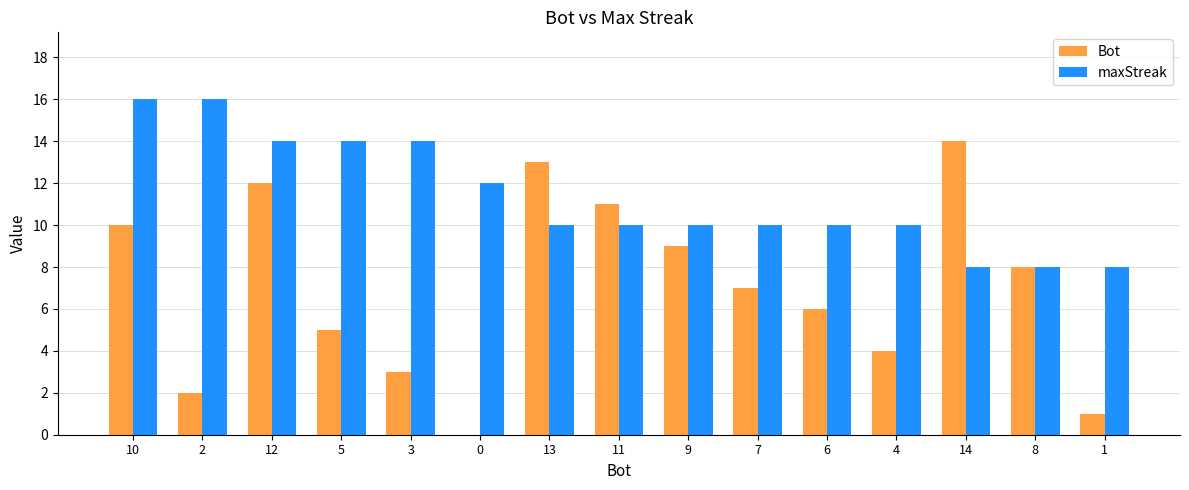

What are all the series names shown in the legend?

Bot, maxStreak